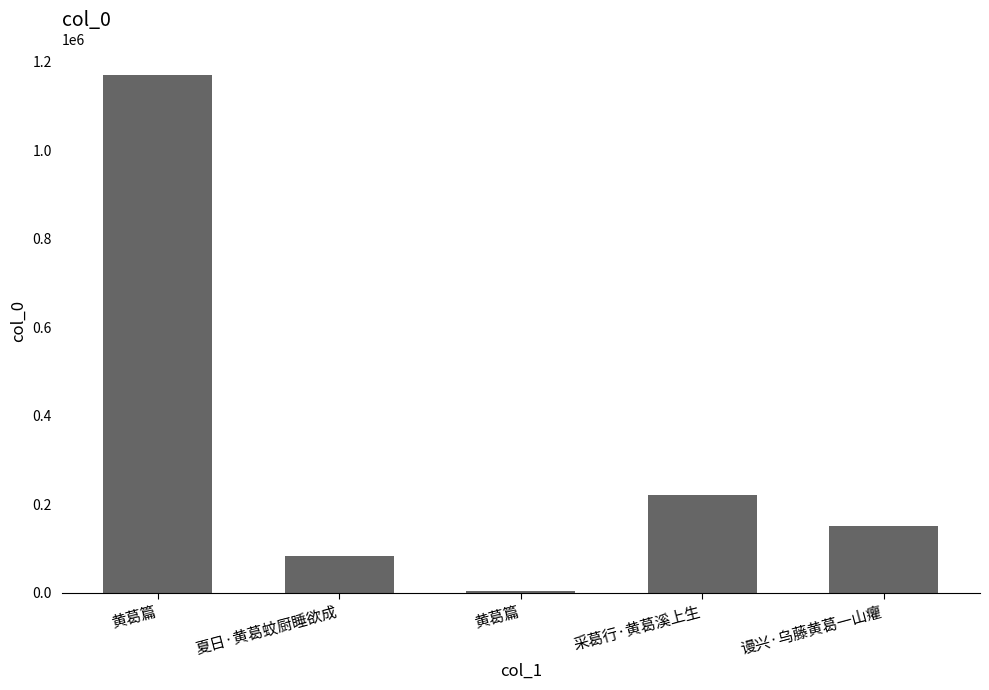

What is the approximate value at 夏日·黄葛蚊厨睡欲成?

82961